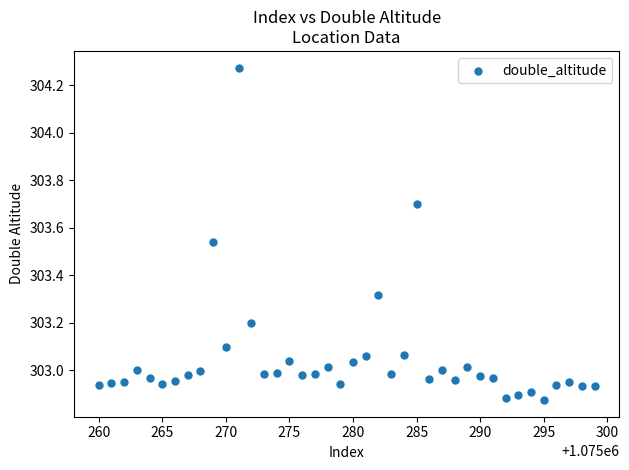

What is the range of Y values (max minus min)?

1.4